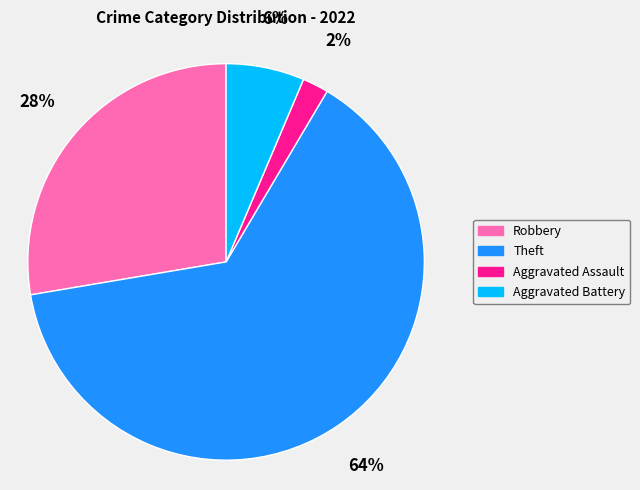

Which category has the smallest portion of the pie?

Aggravated Assault